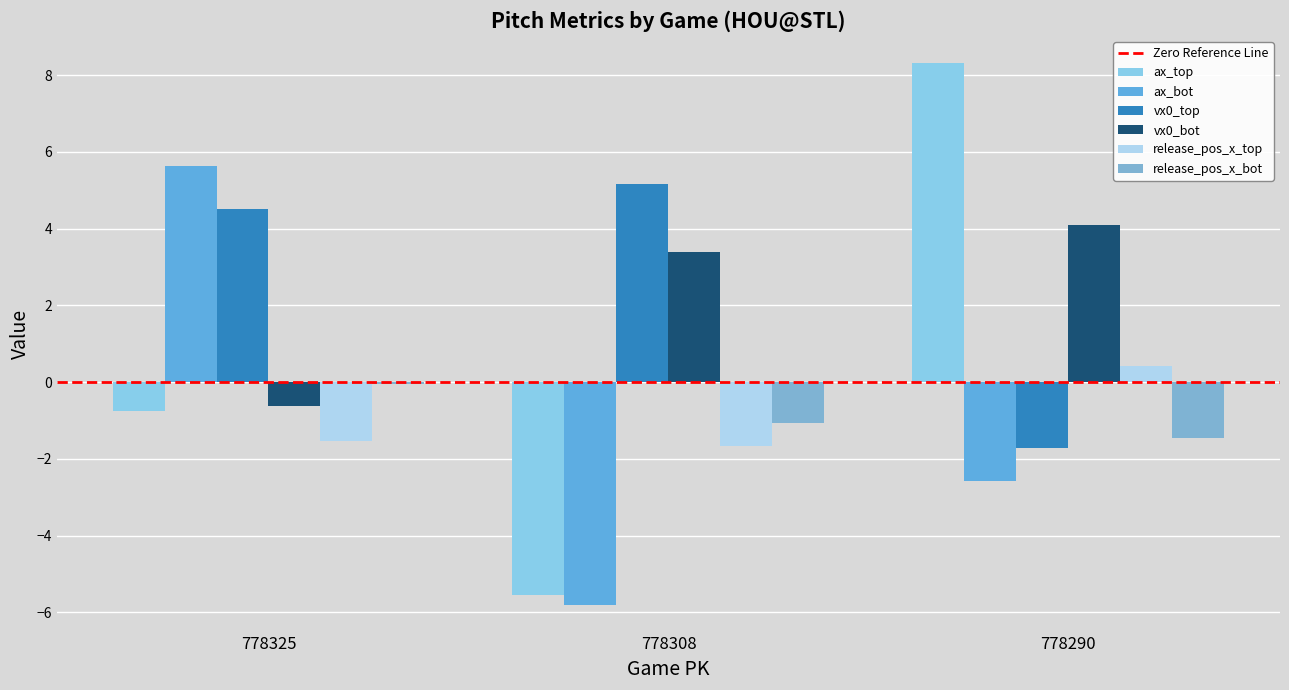

How many data points in ax_top are above 0?

1